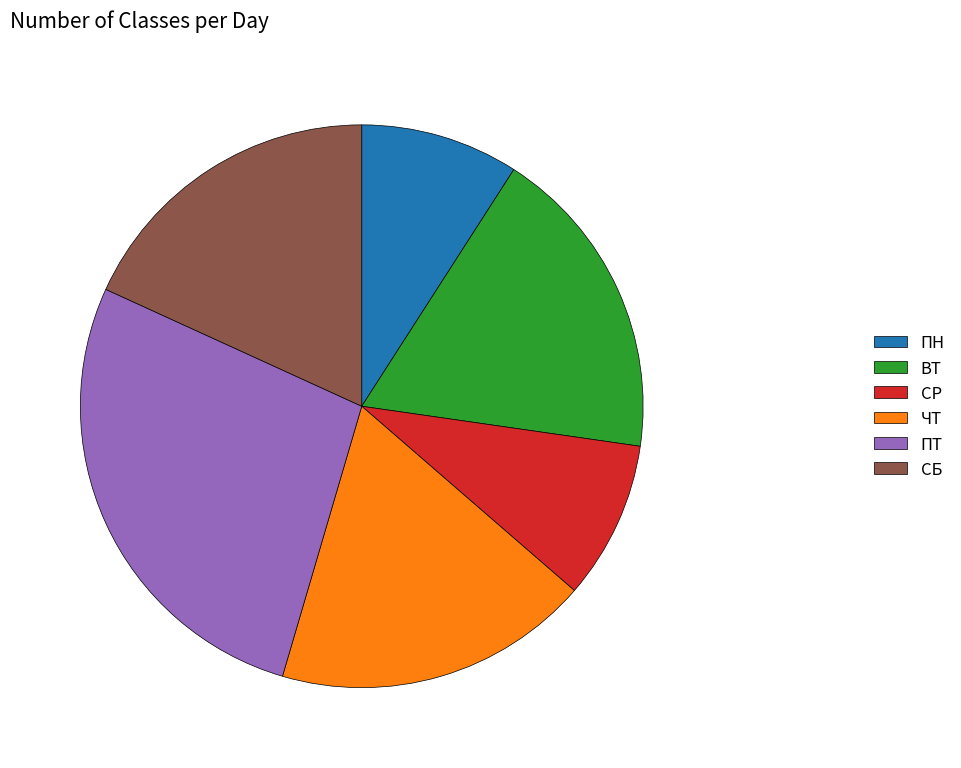

Is it true that ВТ is 7% of the pie?

False